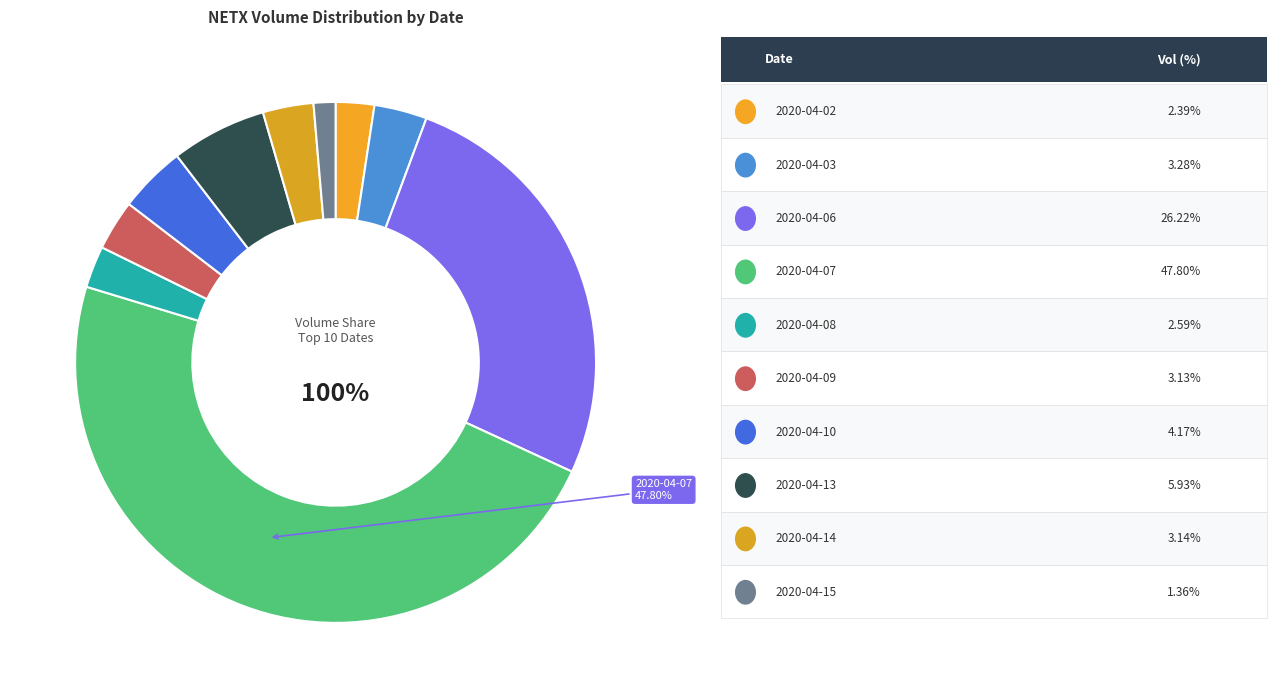

How many segments does this pie chart have?

10